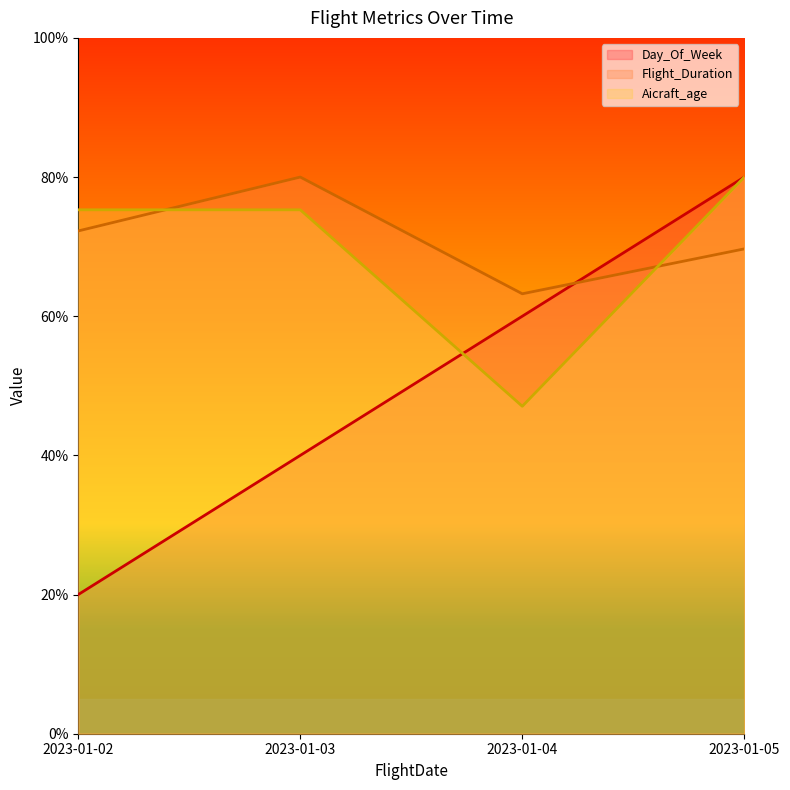

How many values in the Day_Of_Week series are below 60?

2